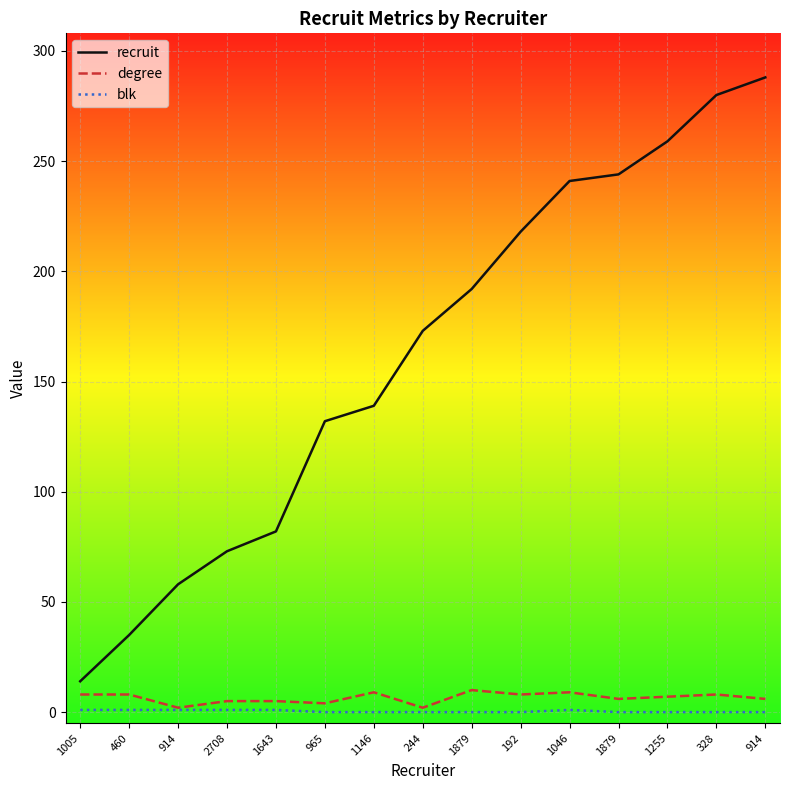

Does the chart display data point markers on the line(s)?

No